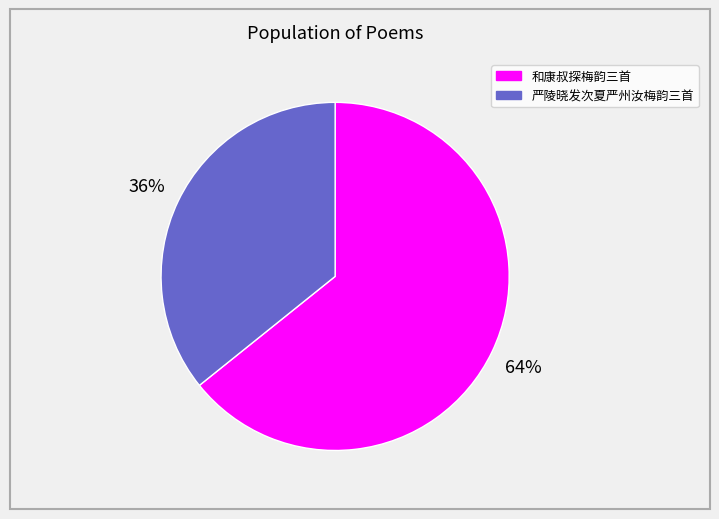

To the nearest percent, what is the difference between the largest and smallest slice percentages?

28%